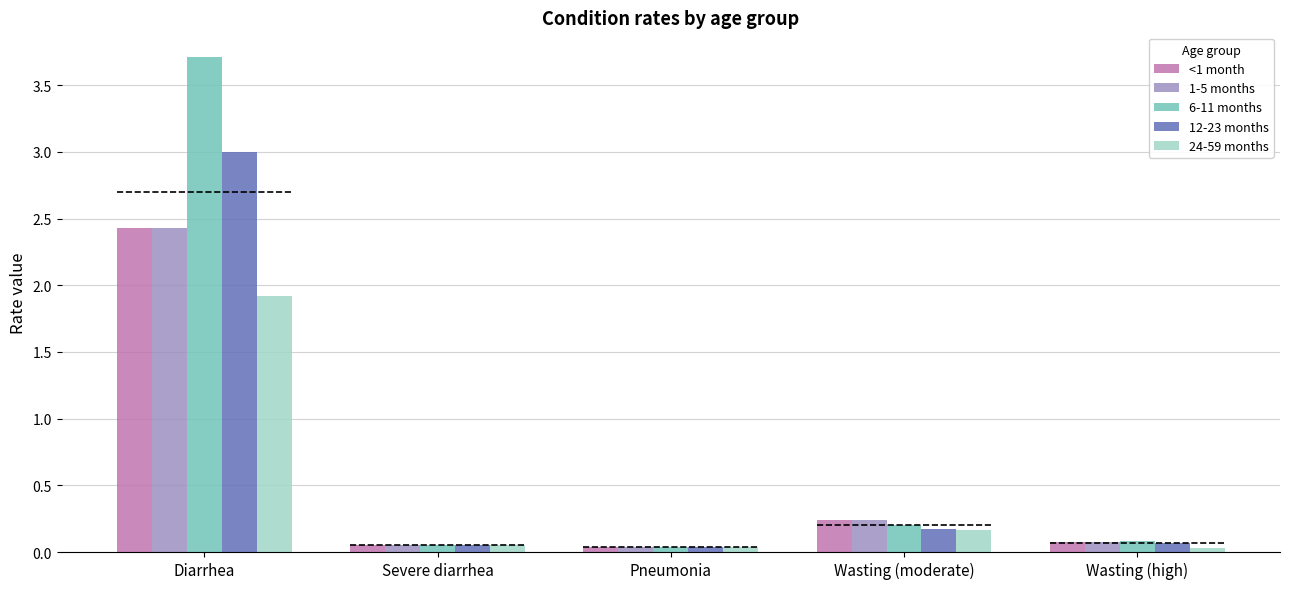

How many groups of bars are there?

5